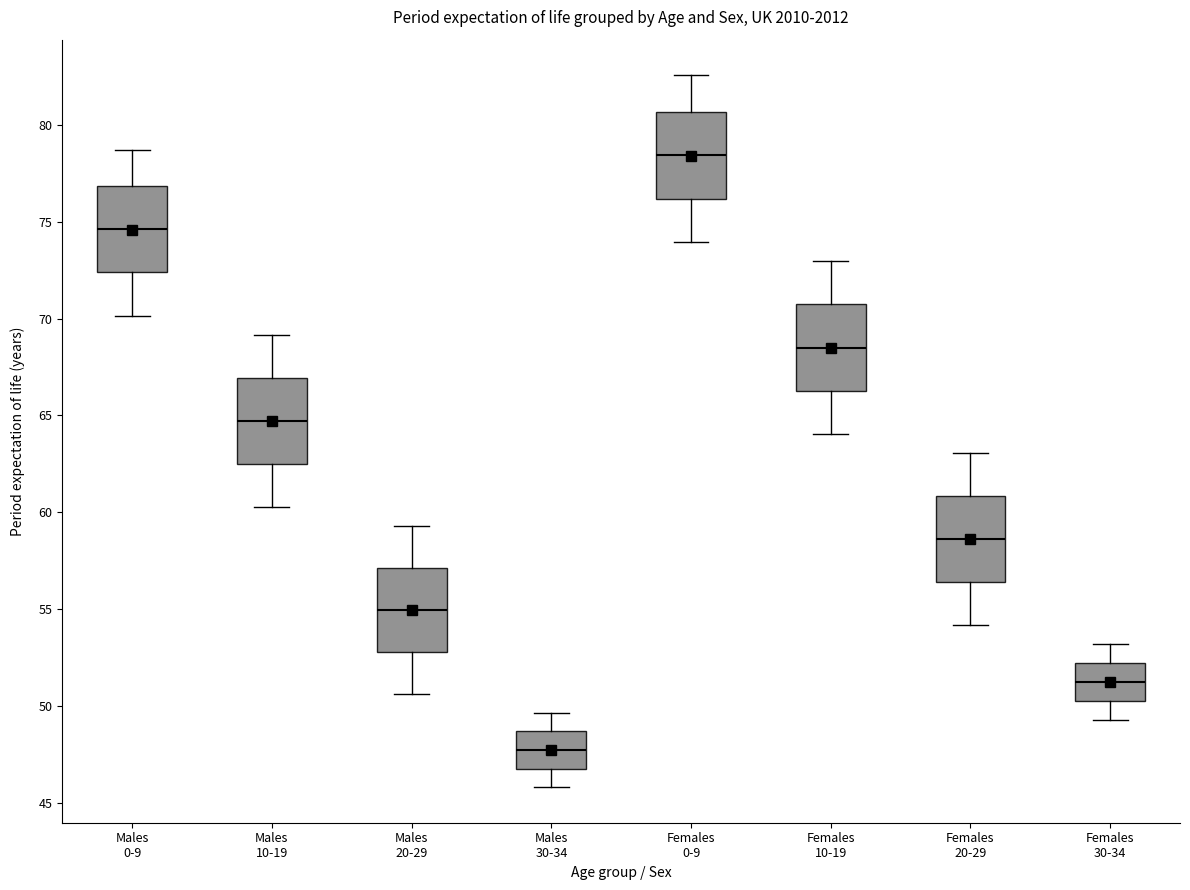

Reading left to right, read every box against the y-axis: the position of its median line, the range the box covers, and the ends of its whiskers. The values are not printed on the chart, so give them approximately, as read against the axis.

Males 0-9: median 74.5, box 72.5 to 77.0, whiskers 70.0 to 78.5
Males 10-19: median 64.5, box 62.5 to 67.0, whiskers 60.5 to 69.0
Males 20-29: median 55.0, box 53.0 to 57.0, whiskers 50.5 to 59.5
Males 30-34: median 47.5, box 47.0 to 48.5, whiskers 46.0 to 49.5
Females 0-9: median 78.5, box 76.0 to 80.5, whiskers 74.0 to 82.5
Females 10-19: median 68.5, box 66.5 to 70.5, whiskers 64.0 to 73.0
Females 20-29: median 58.5, box 56.5 to 61.0, whiskers 54.0 to 63.0
Females 30-34: median 51.5, box 50.5 to 52.0, whiskers 49.5 to 53.0